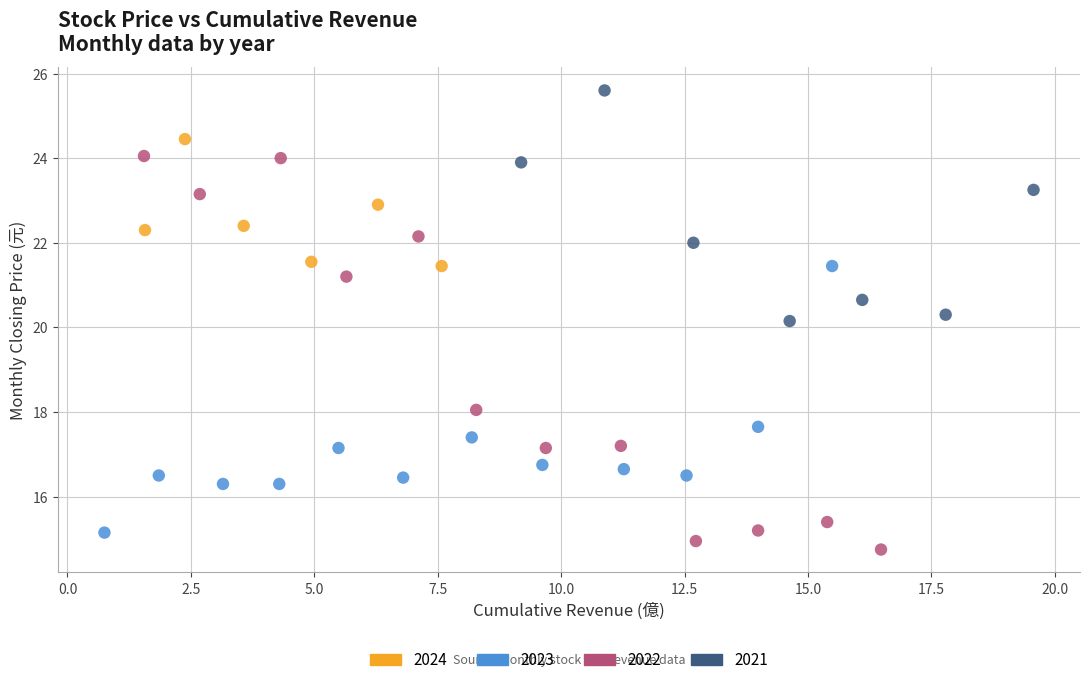

Which series has the widest spread of Y values?

2022